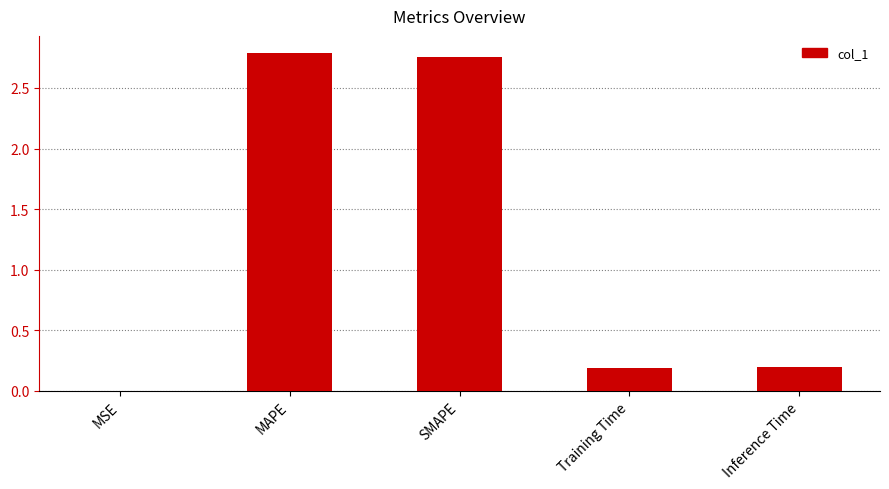

Is it true that the value at Inference Time is 0.1?

False